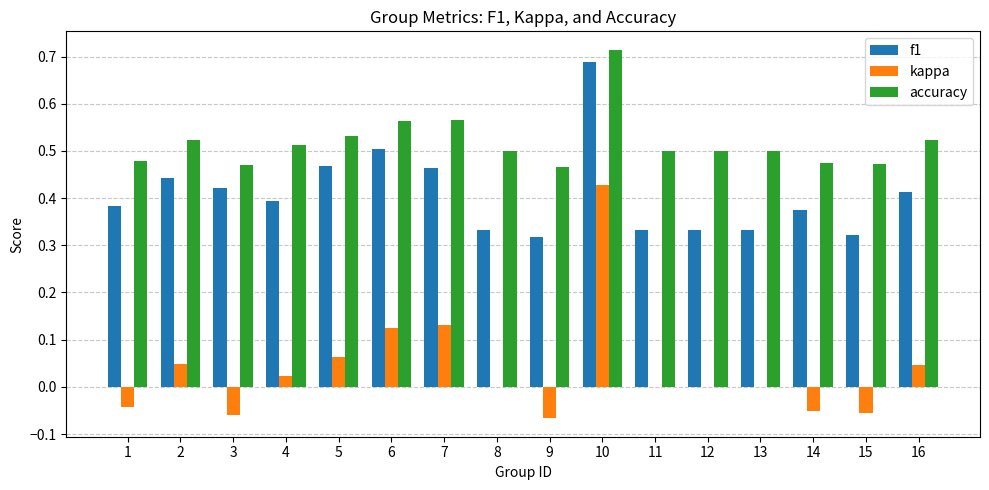

Which category has the highest value in the kappa series?

10